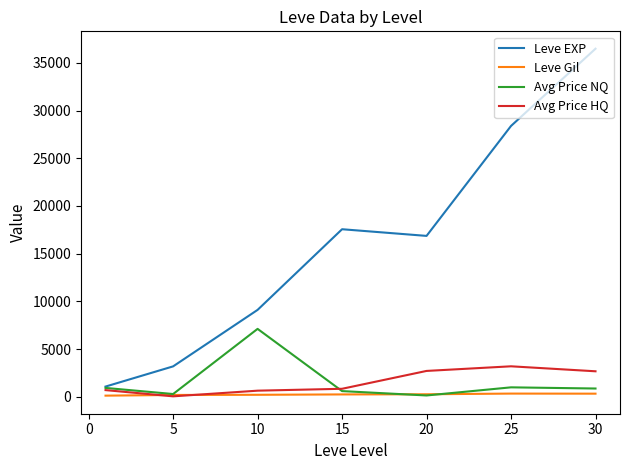

Which series has the largest total across all categories?

Leve EXP